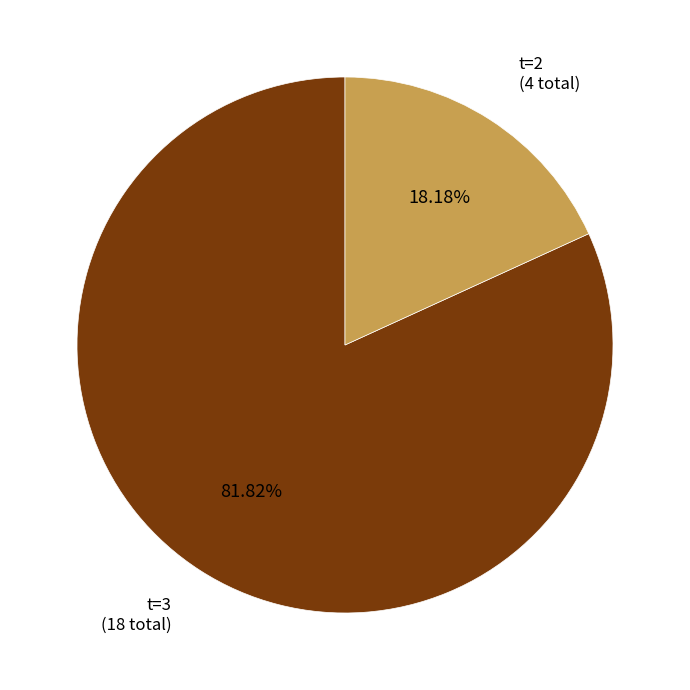

Rank the categories by value from lowest to highest.

t=2 (4 total), t=3 (18 total)